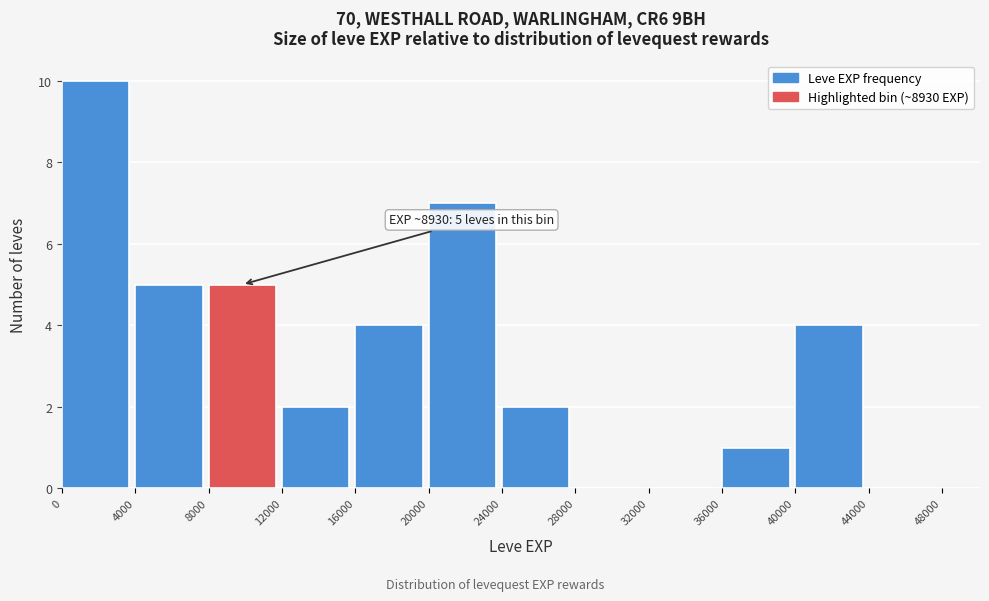

Over which range of the x-axis is the bar tallest?

0 to 4000